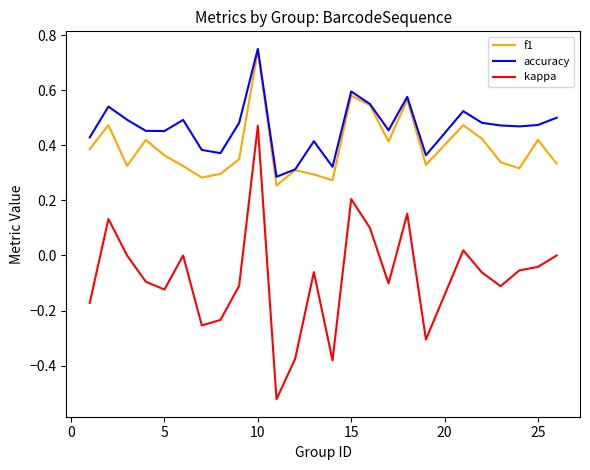

True or false: kappa and accuracy cross at least once.

False